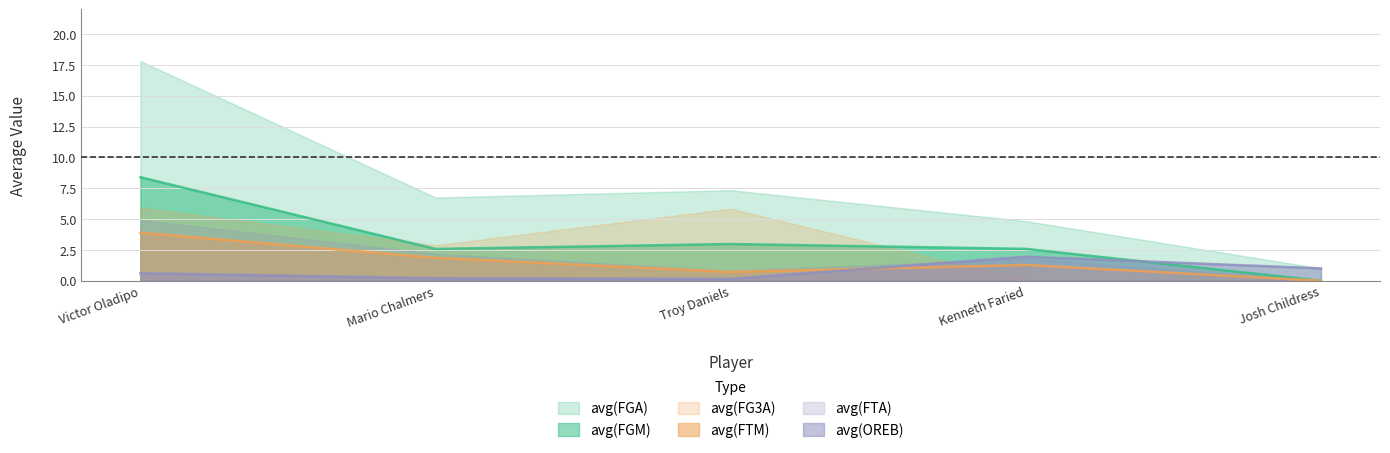

What is the label of the 3rd point from the left?

Troy Daniels